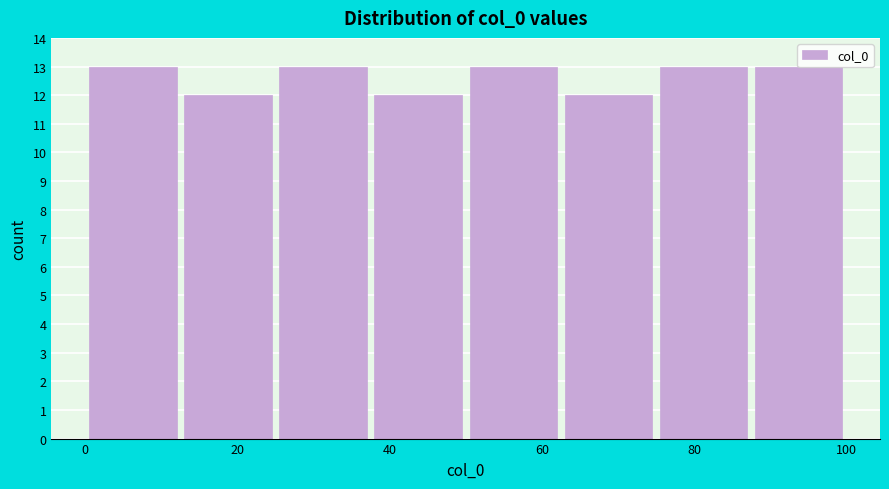

Reading left to right, list every bar in this chart as the range it spans on the x-axis followed by its height. Neither the bar edges nor the heights are printed on the chart, so give them approximately, as read against the axes.

0.0 to 12.5: 13
12.5 to 25.0: 12
25.0 to 37.5: 13
37.5 to 50.0: 12
50.0 to 62.5: 13
62.5 to 75.0: 12
75.0 to 87.5: 13
87.5 to 100.0: 13